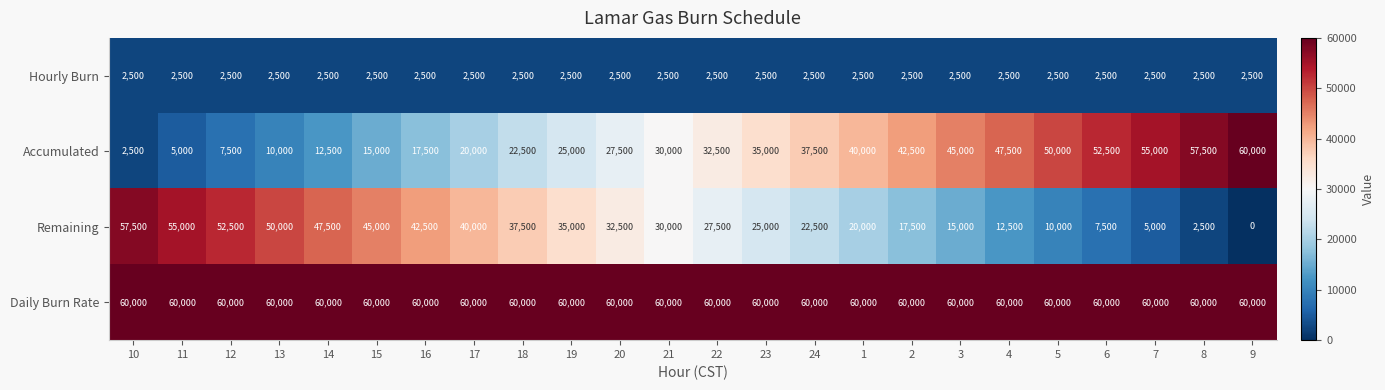

Which series has the largest total across all categories?

Daily Burn Rate